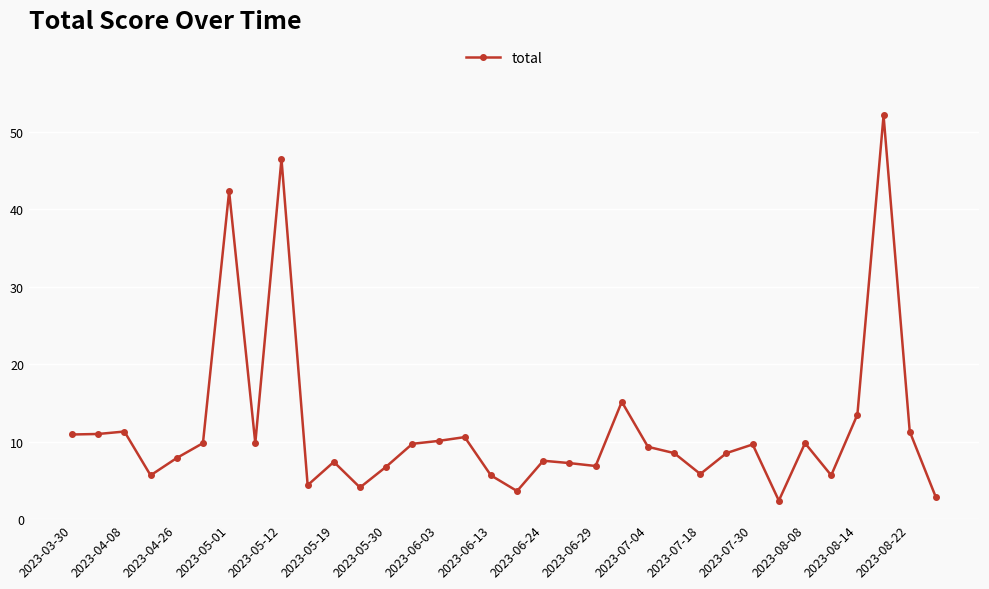

What is the maximum value shown in the chart?

52.1